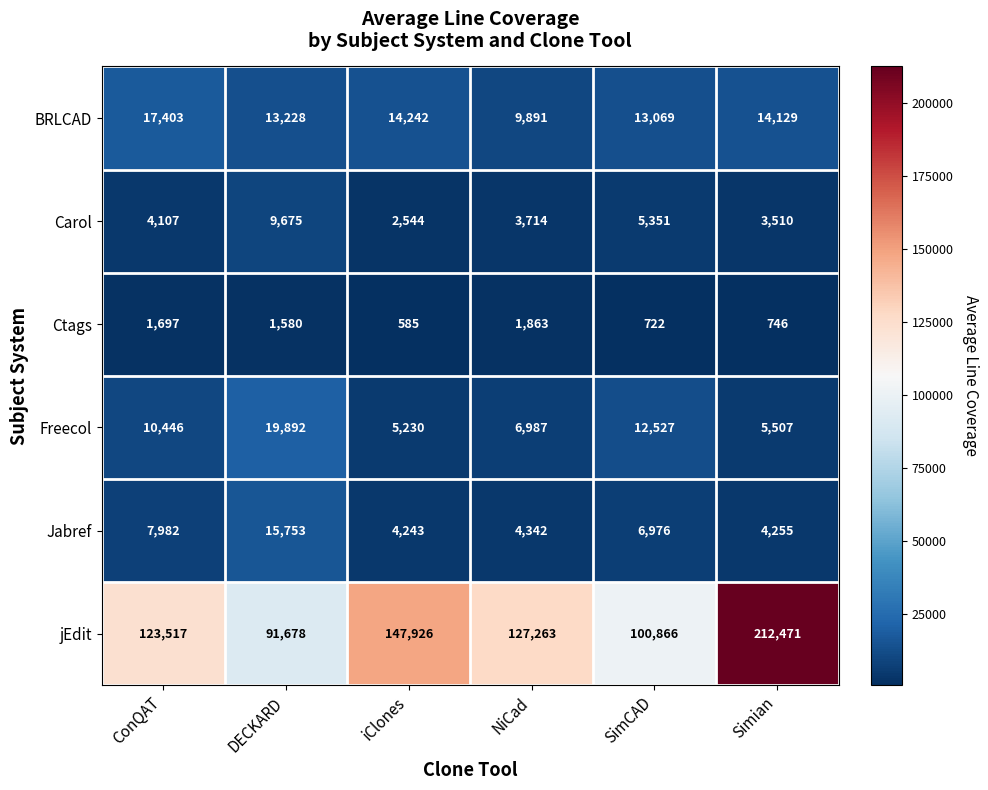

Which series changed the most between ConQAT and iClones?

jEdit